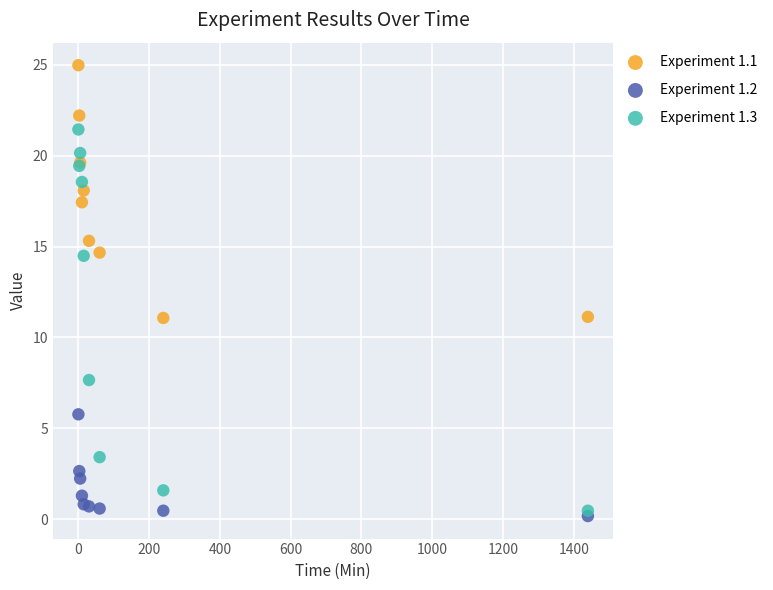

Which series has the largest Y range (max minus min)?

Experiment 1.3